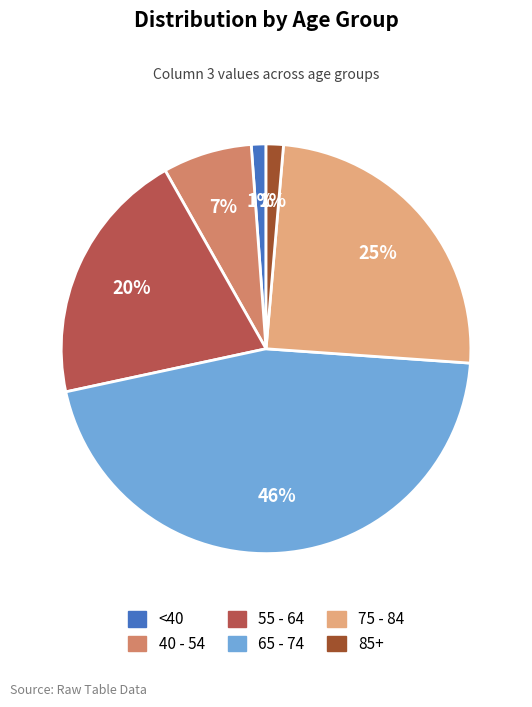

Is there a majority slice in this chart?

No